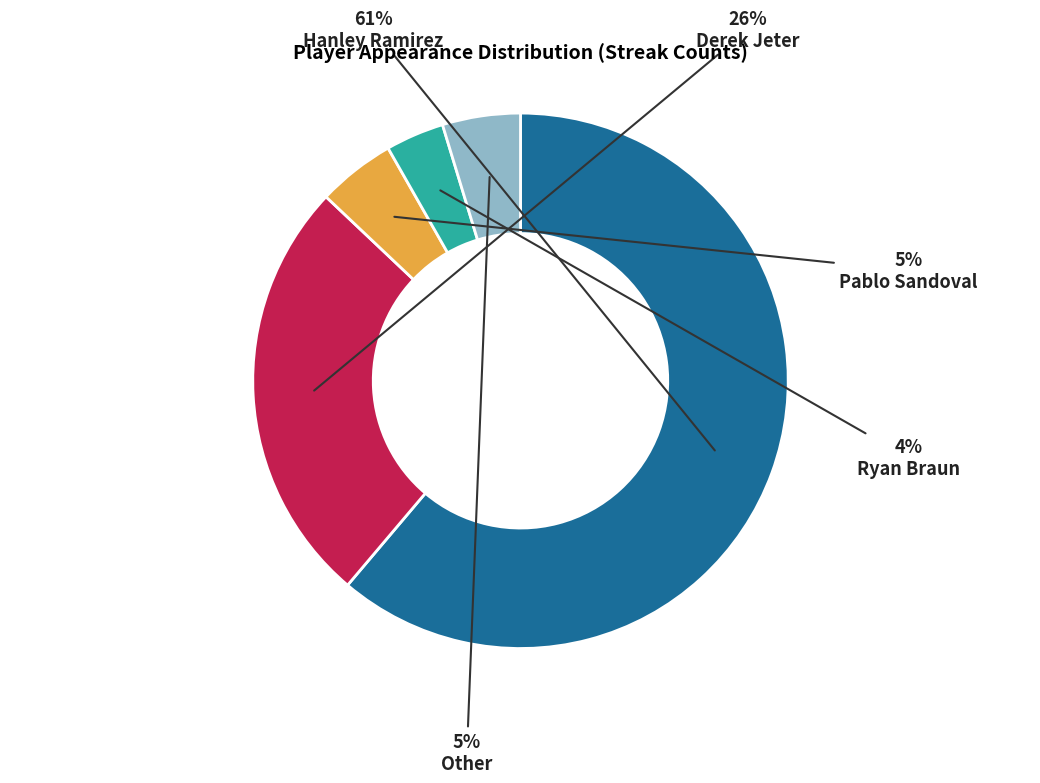

To the nearest percent, what is the average slice percentage?

20%